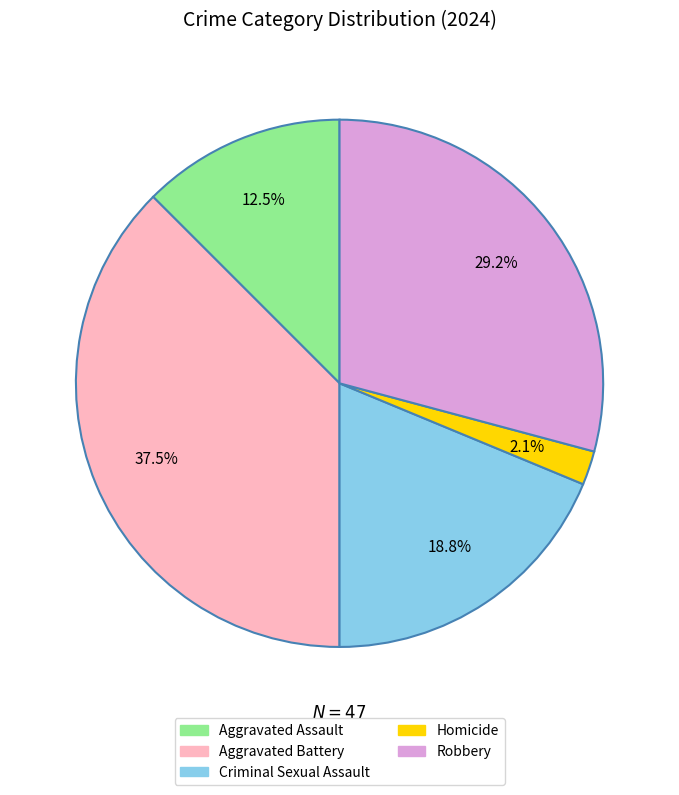

What portion of the pie excludes Robbery?

70.8%